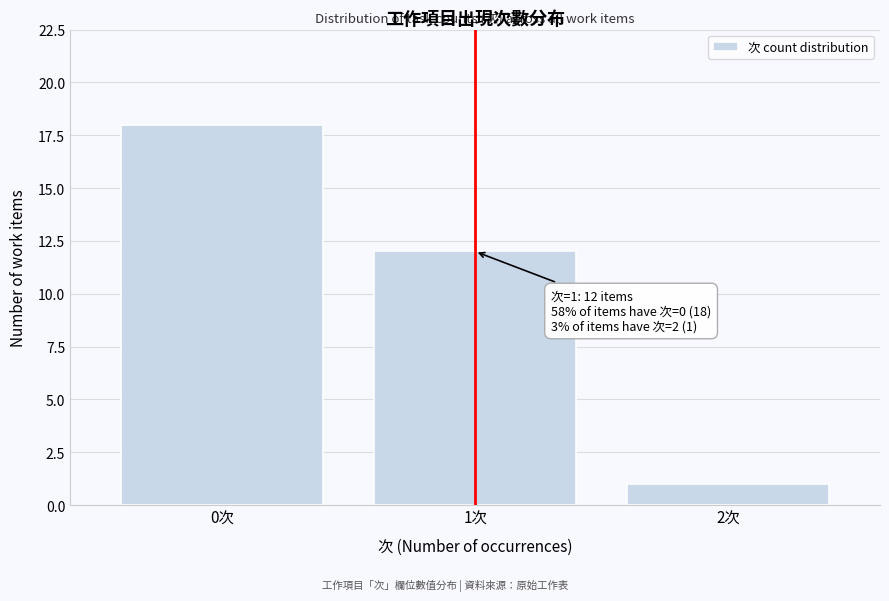

Over which range of the x-axis is the bar tallest?

-0.5 to 0.5